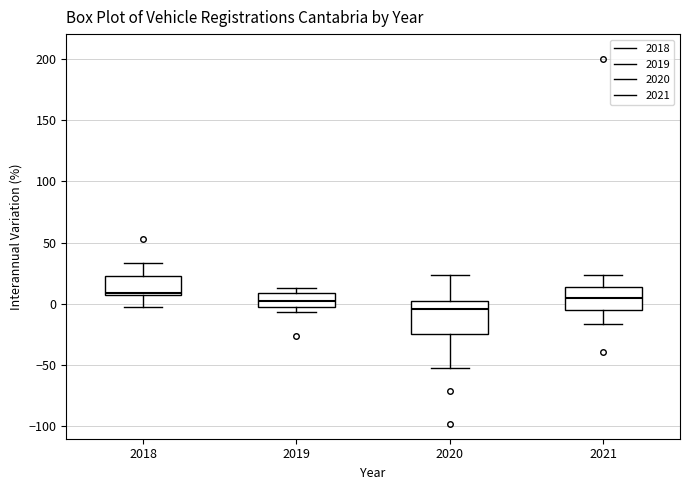

Which box's median line is the lowest?

2020